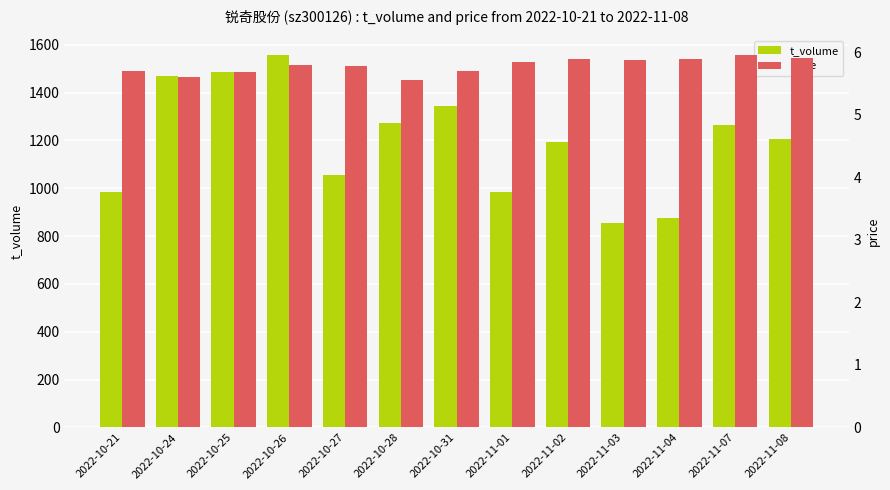

At 2022-10-26, list the series in order from largest to smallest.

t_volume, price